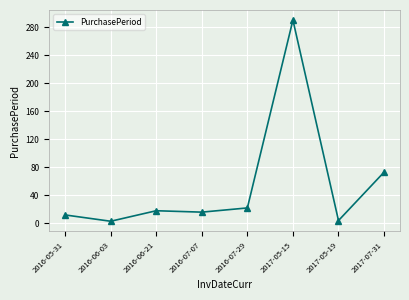

What is the label of the 2nd point from the right?

2017-05-19